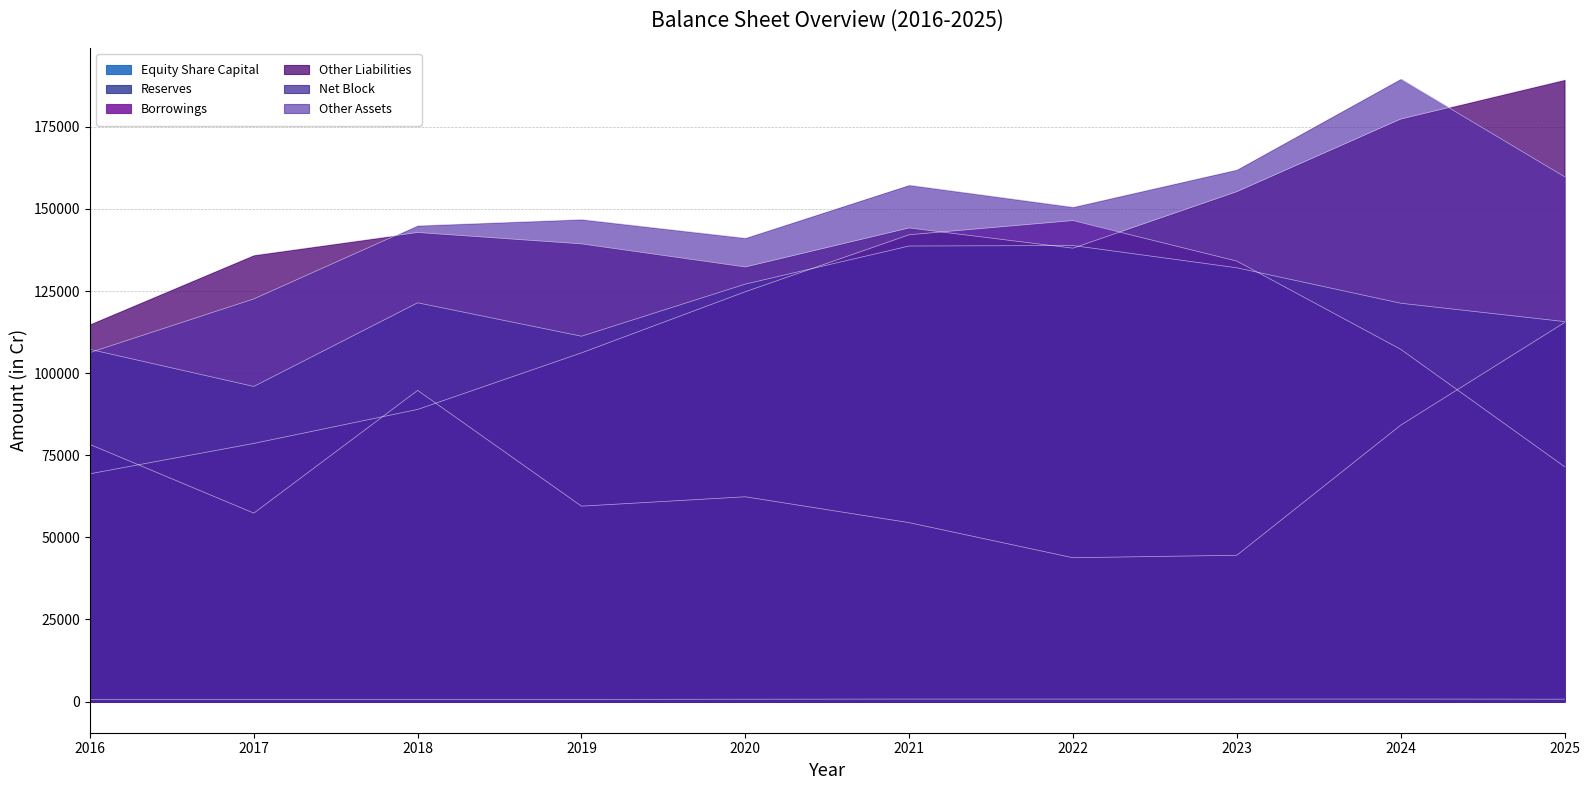

What are all the series names shown in the legend?

Equity Share Capital, Reserves, Borrowings, Other Liabilities, Net Block, Other Assets